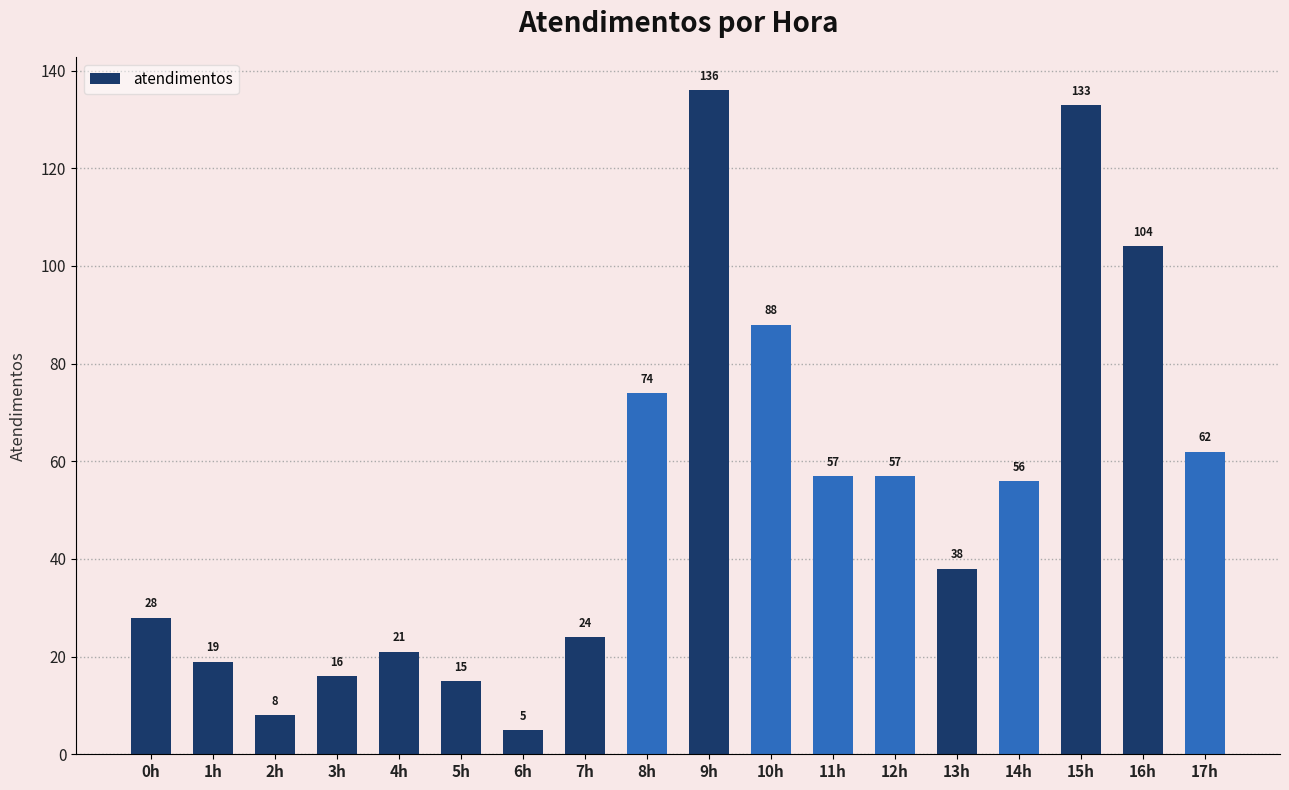

True or false: the data shows 74 at 8h.

True